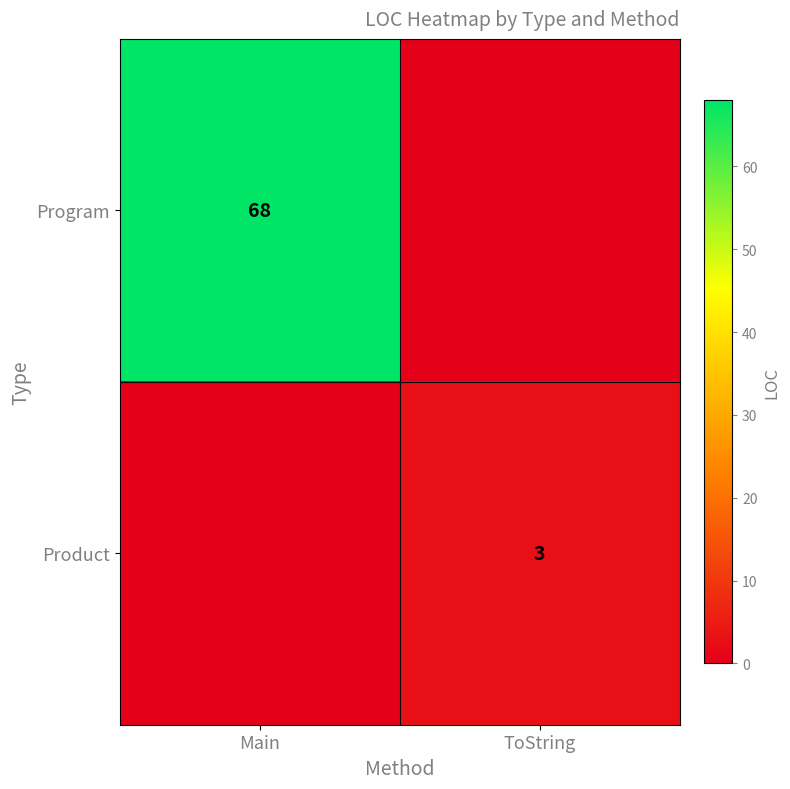

The value of Product at ToString is 3. True or false?

True